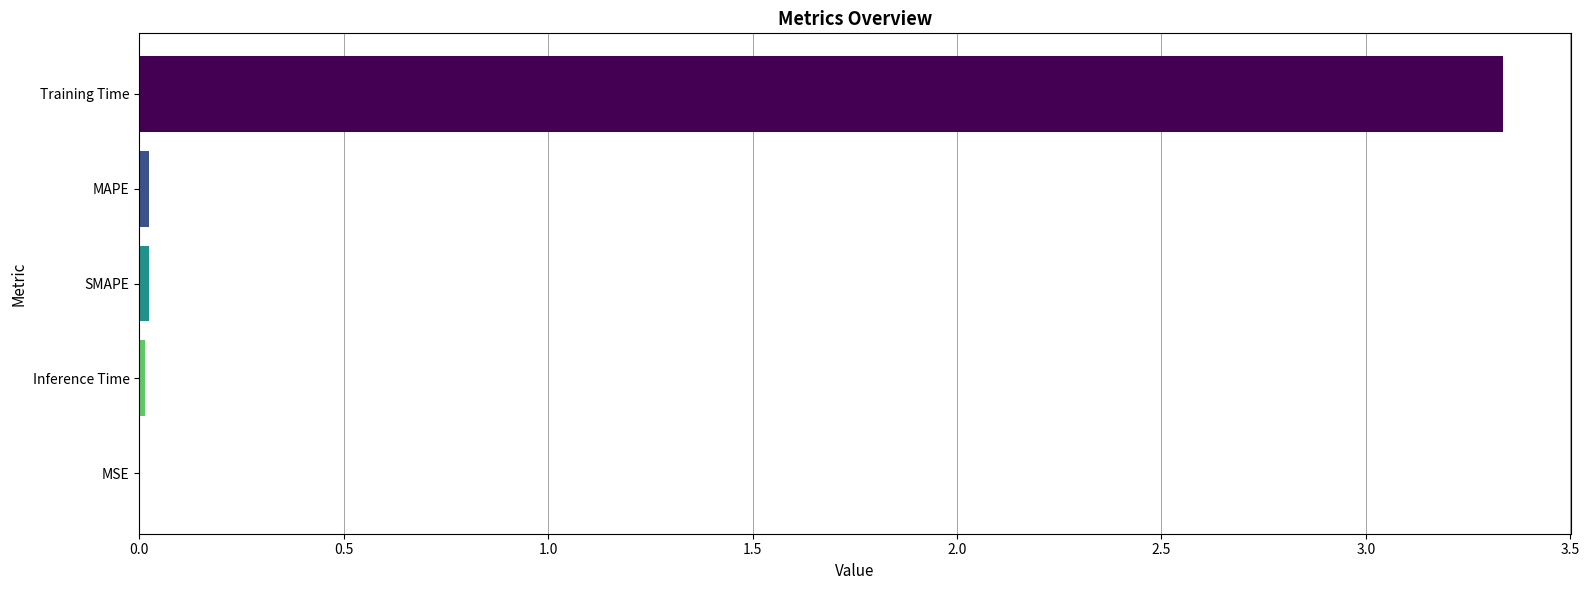

True or false: the data shows 0.0 at MSE.

True